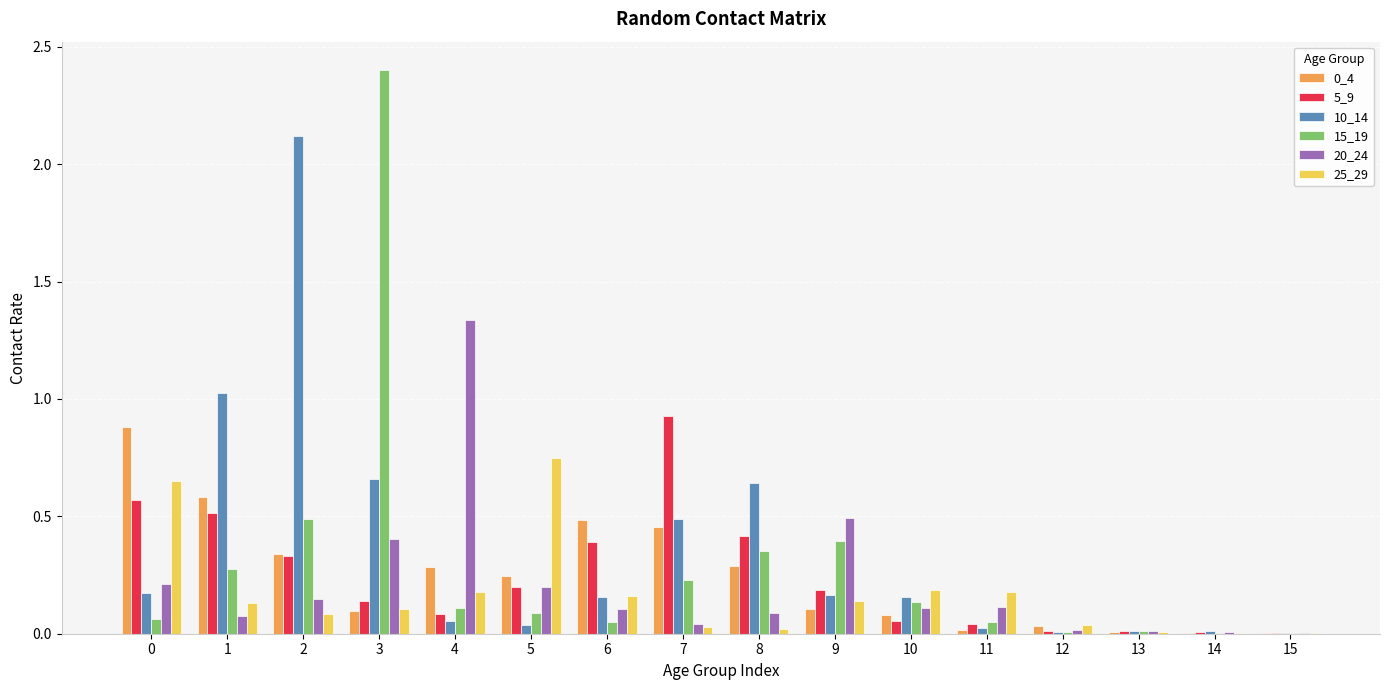

What is the total value across all series at 2?

3.5